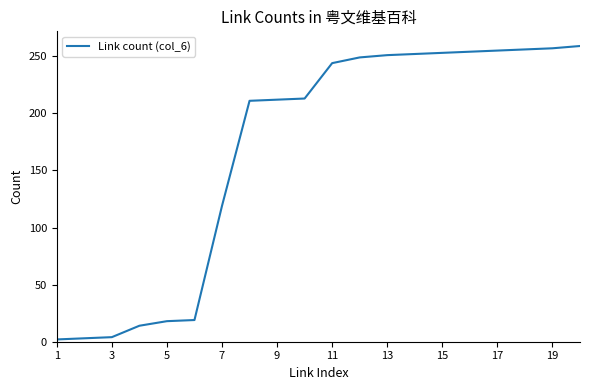

What is the greatest value displayed?

259